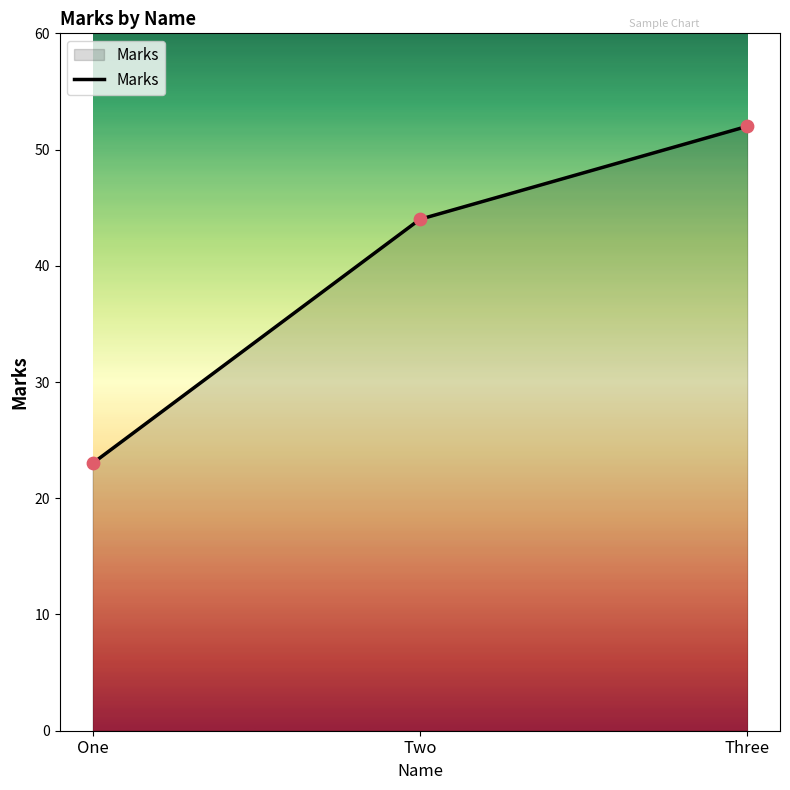

What is the ratio of the value at Three to the value at One?

2.3